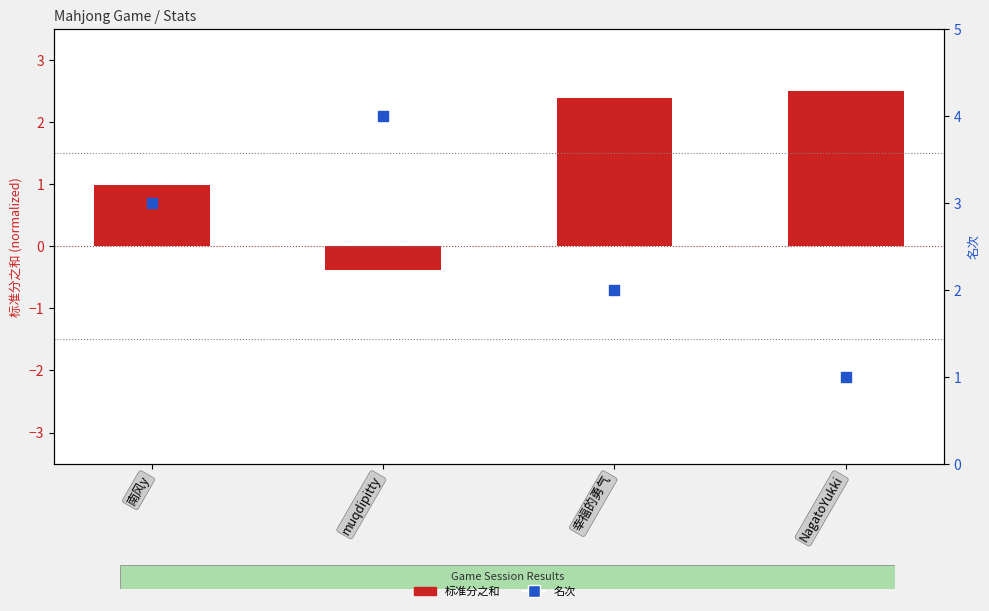

What is the total value across all series at 南风y?

4.0